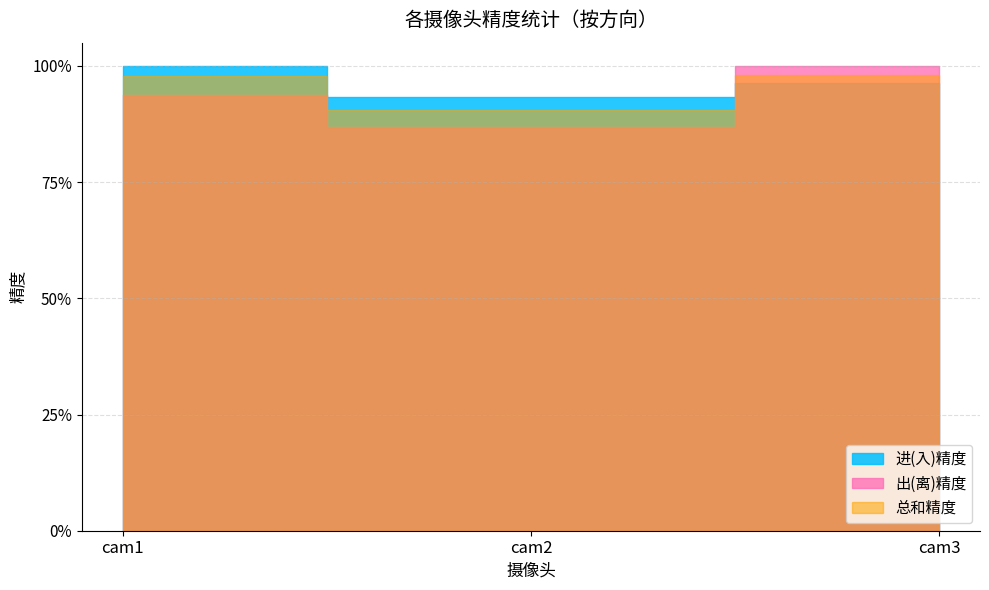

How many 总和精度 values are between 0 and 1?

3